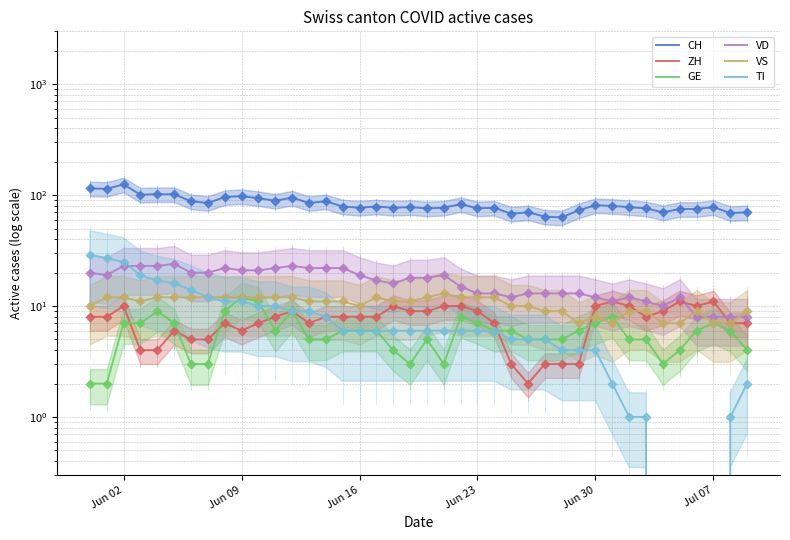

Which series has the widest spread of Y values?

CH